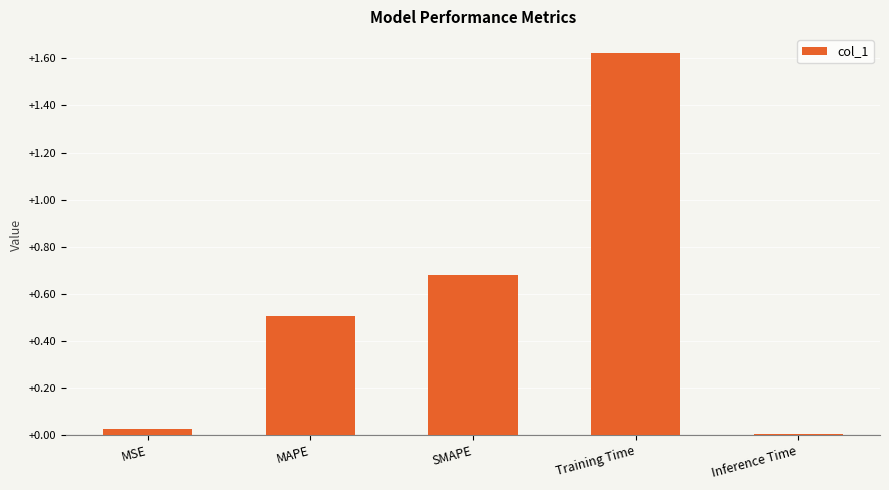

List the labels in order of value, smallest first.

Inference Time, MSE, MAPE, SMAPE, Training Time